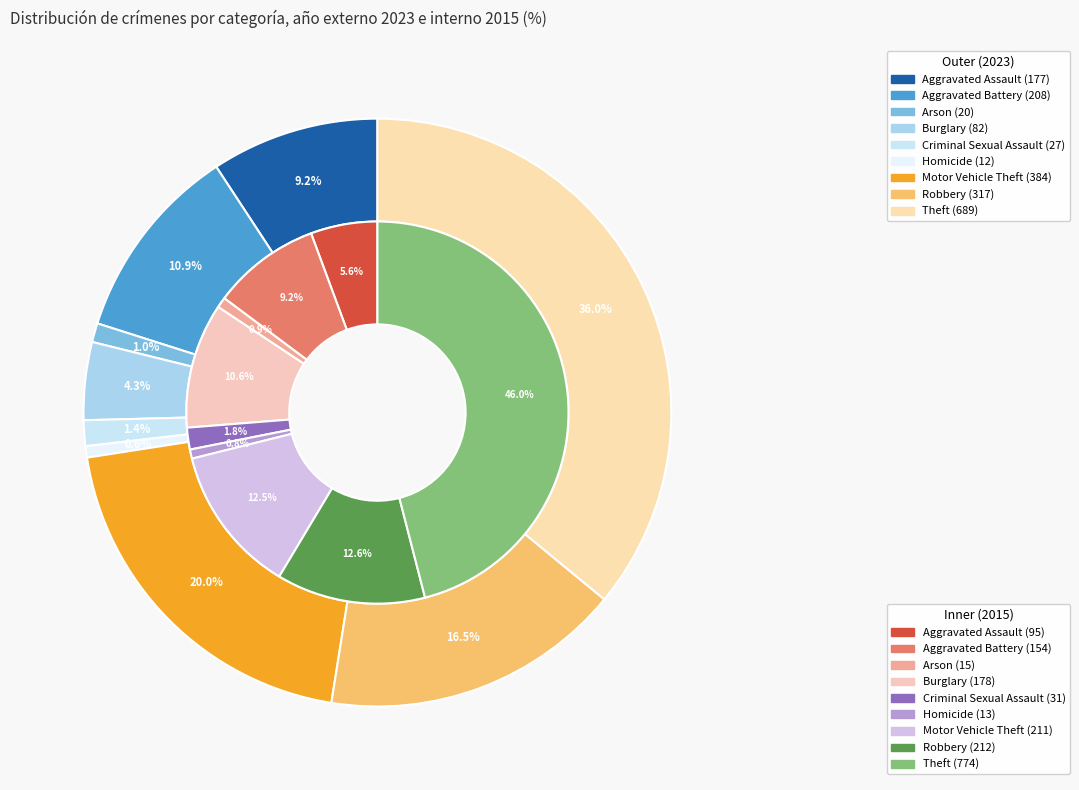

To the nearest percent, what is the difference between the largest and smallest slice percentages?

35%